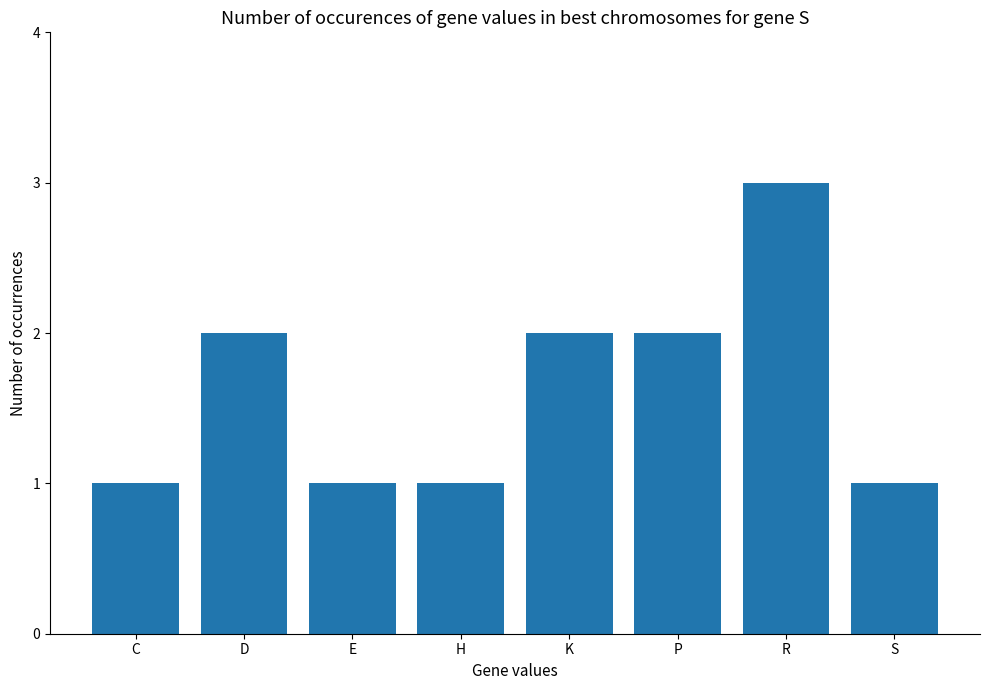

The chart shows a value of 5 at R. True or false?

False